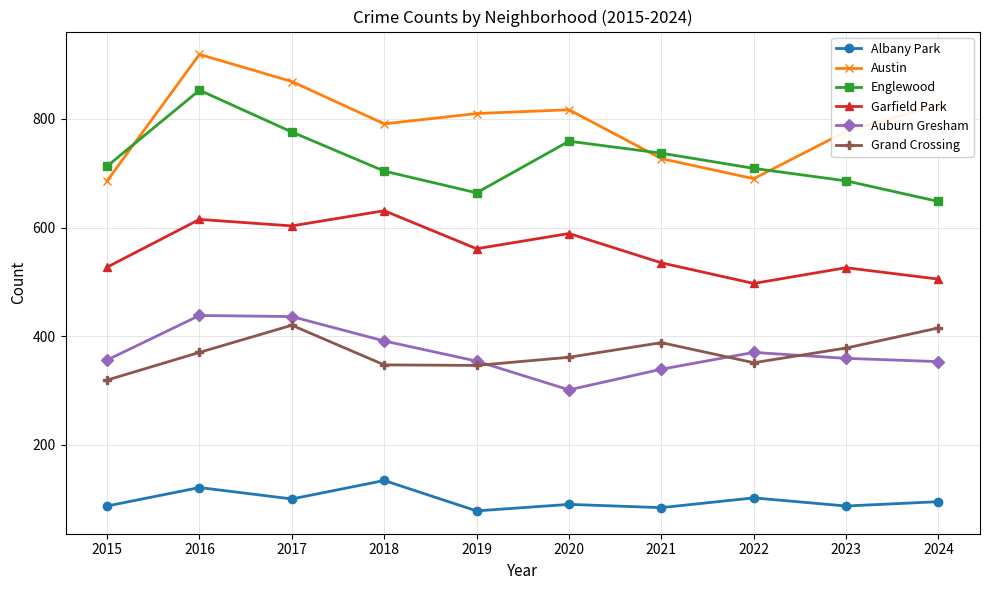

Where is the first local maximum for Albany Park?

2016